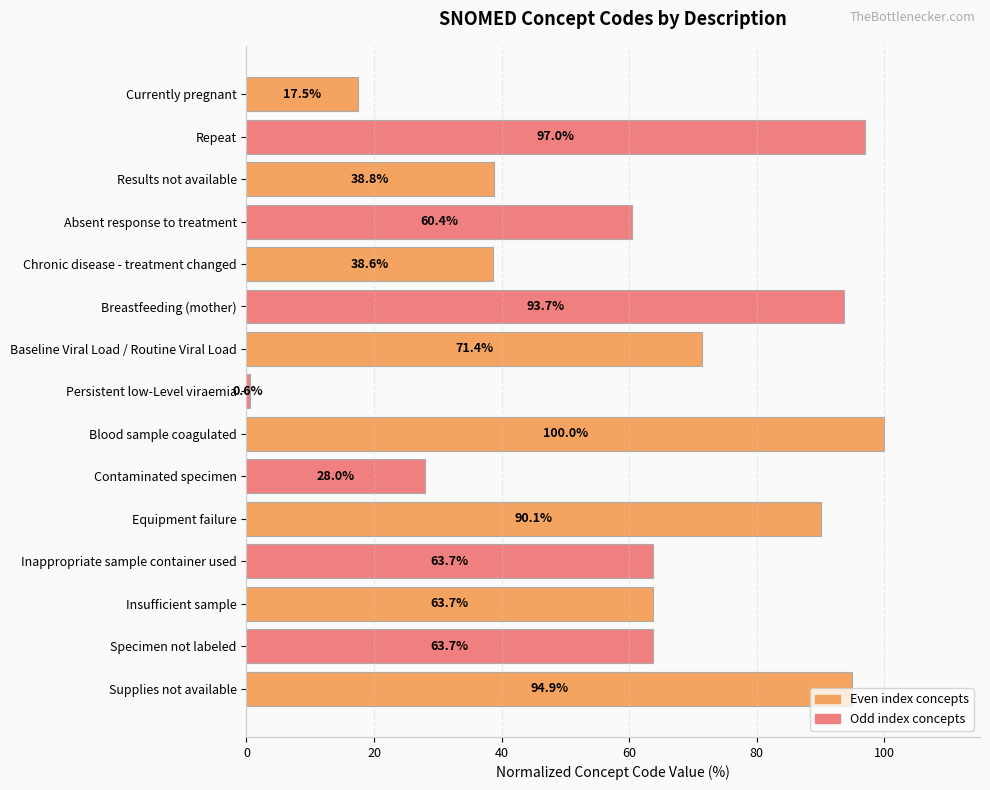

Read the value at Blood sample coagulated.

100.0